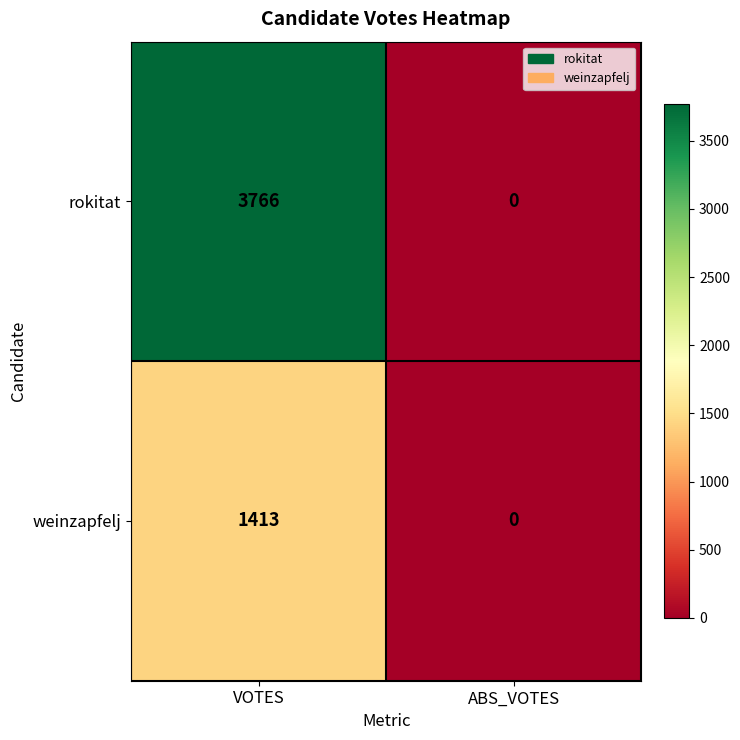

At VOTES, list the series in order from smallest to largest.

weinzapfelj, rokitat